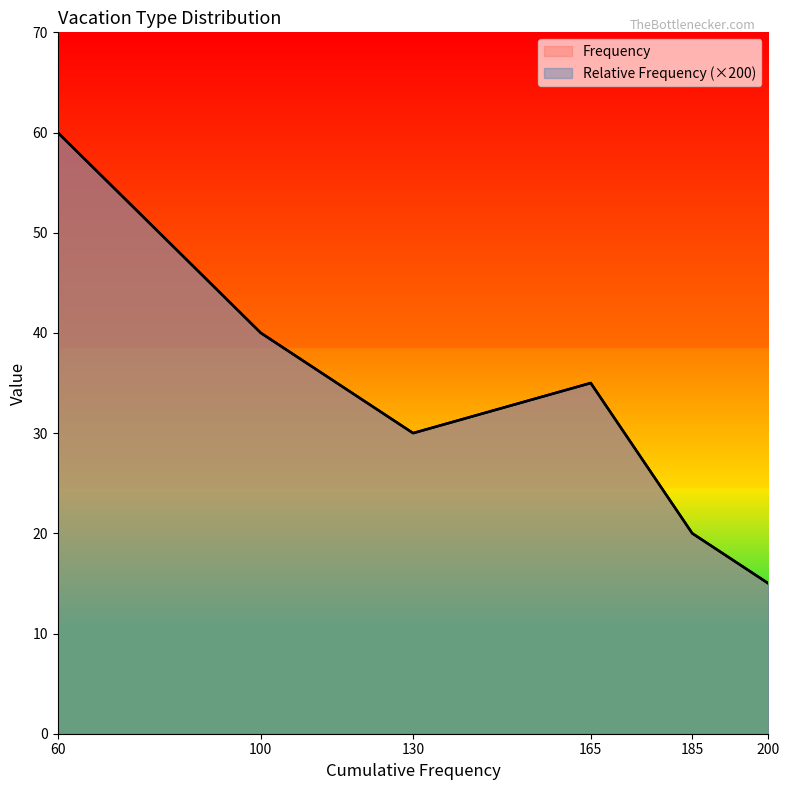

What is the difference between the maximum and minimum values in the Frequency series?

45